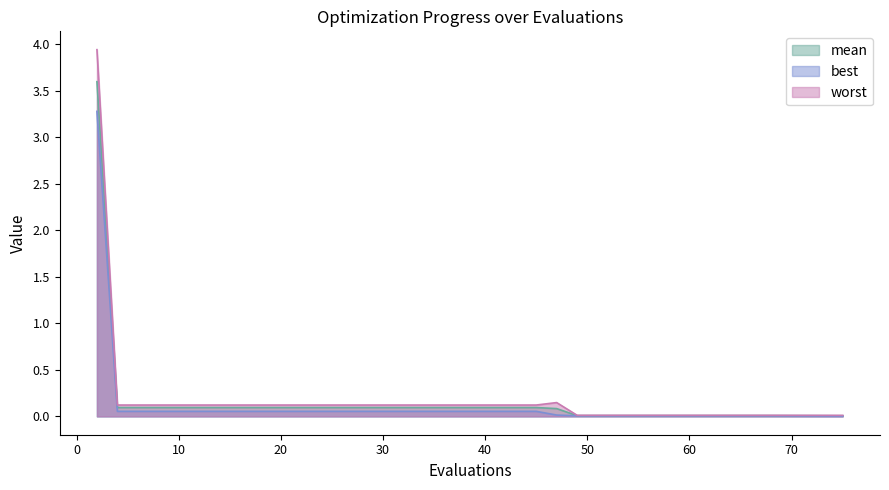

Is it true that worst equals 0.1 at 45?

True